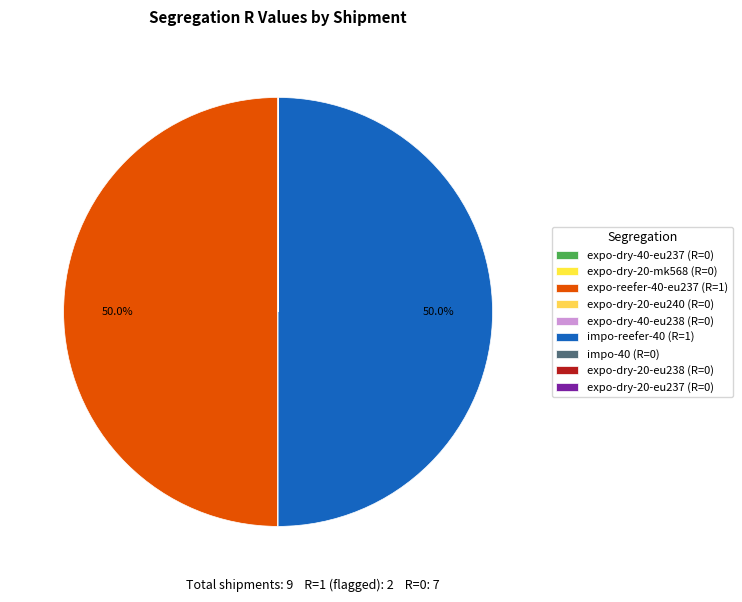

Is it true that expo-dry-20-eu238 is 0% of the pie?

True